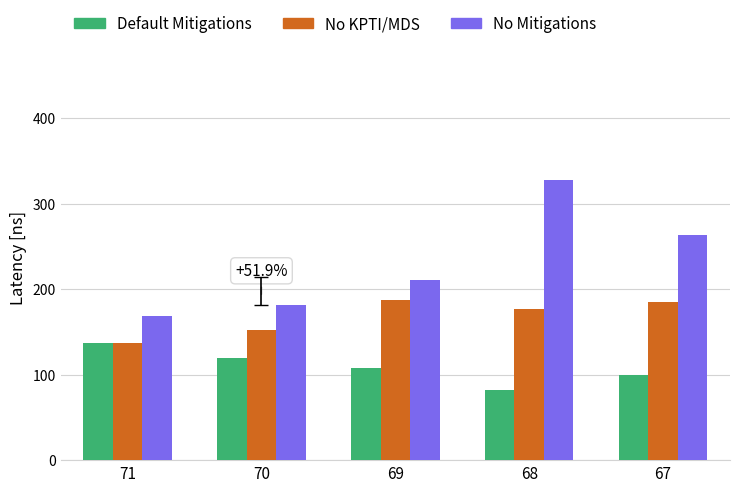

What is the sum of the No KPTI/MDS values at 67 and 71?

322.2